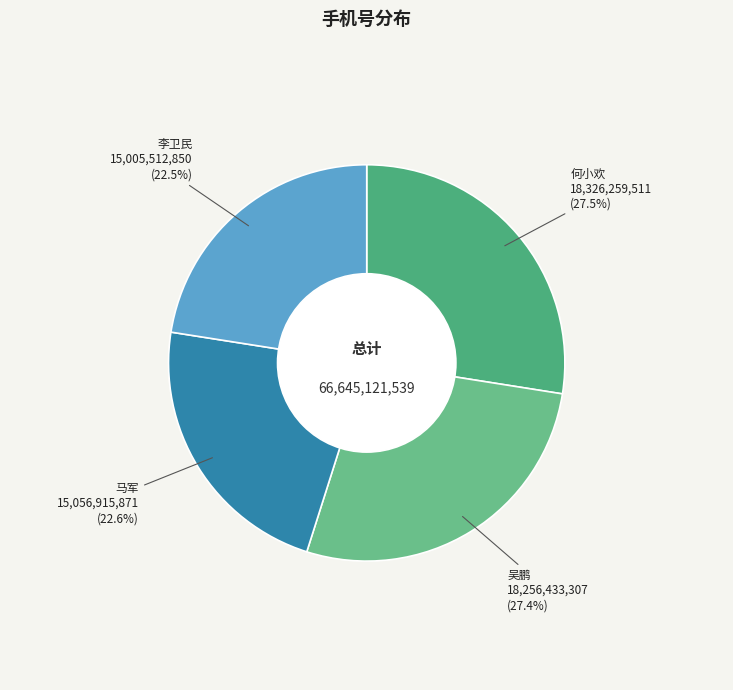

To the nearest percent, what is the difference between the largest and smallest slice percentages?

5%